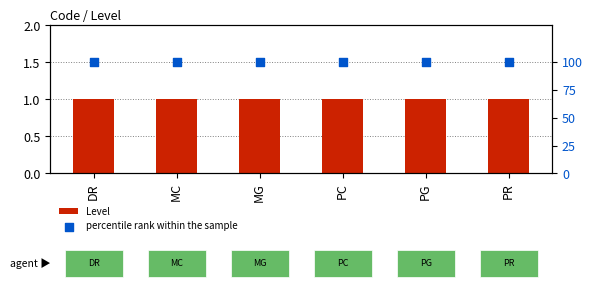

At how many categories does at least one series exceed 48?

6